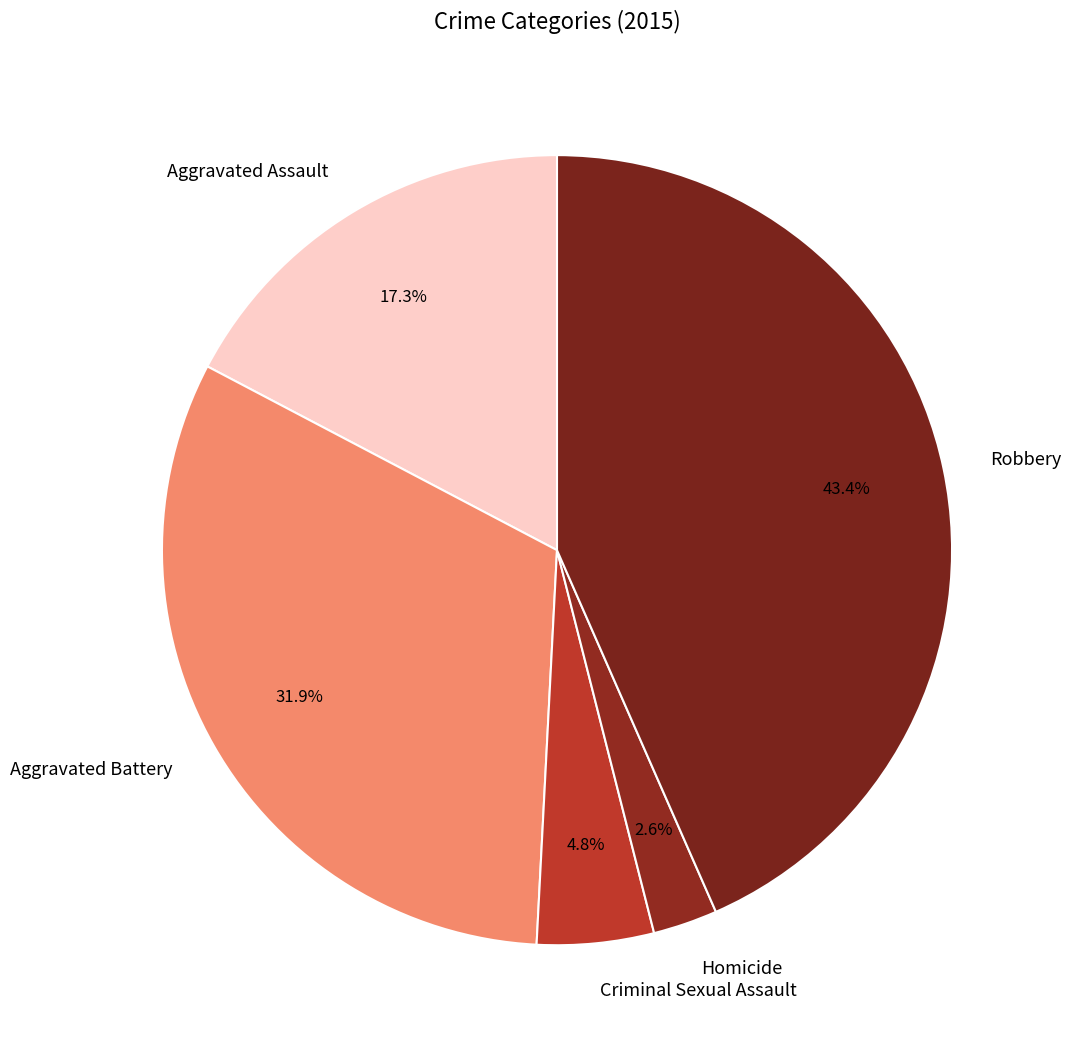

Combined, do Aggravated Battery and Robbery account for over 50%?

Yes